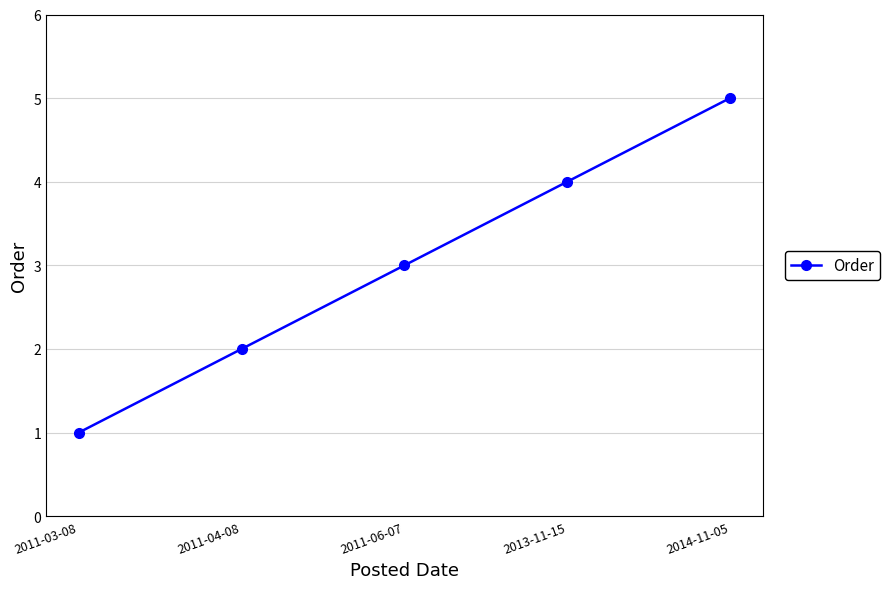

What is the difference between the second highest and minimum values?

3